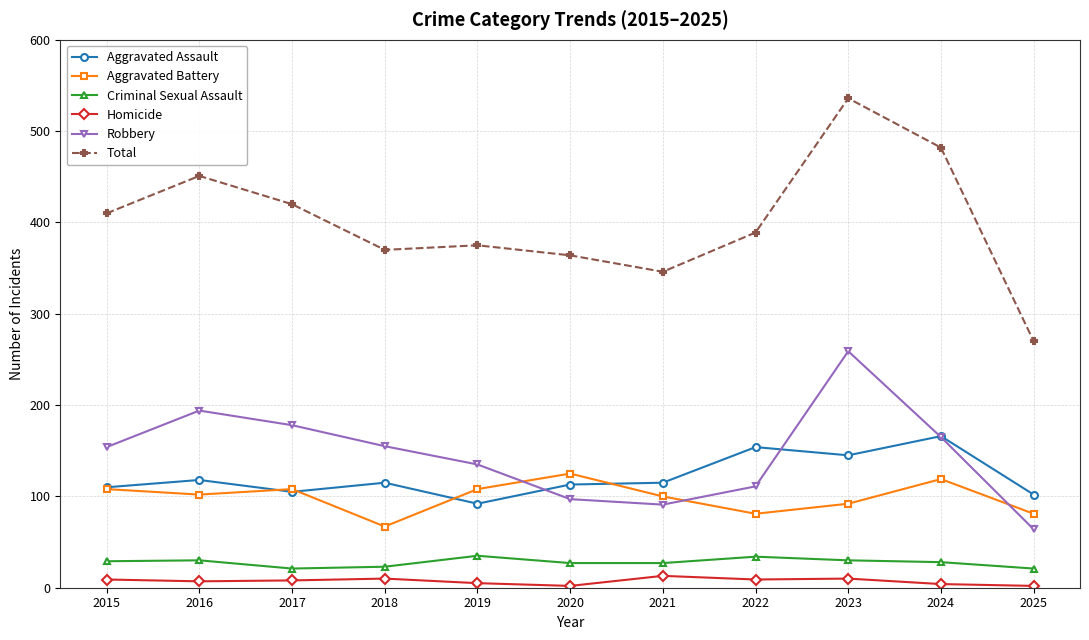

Which label corresponds to the largest value in the chart?

2023